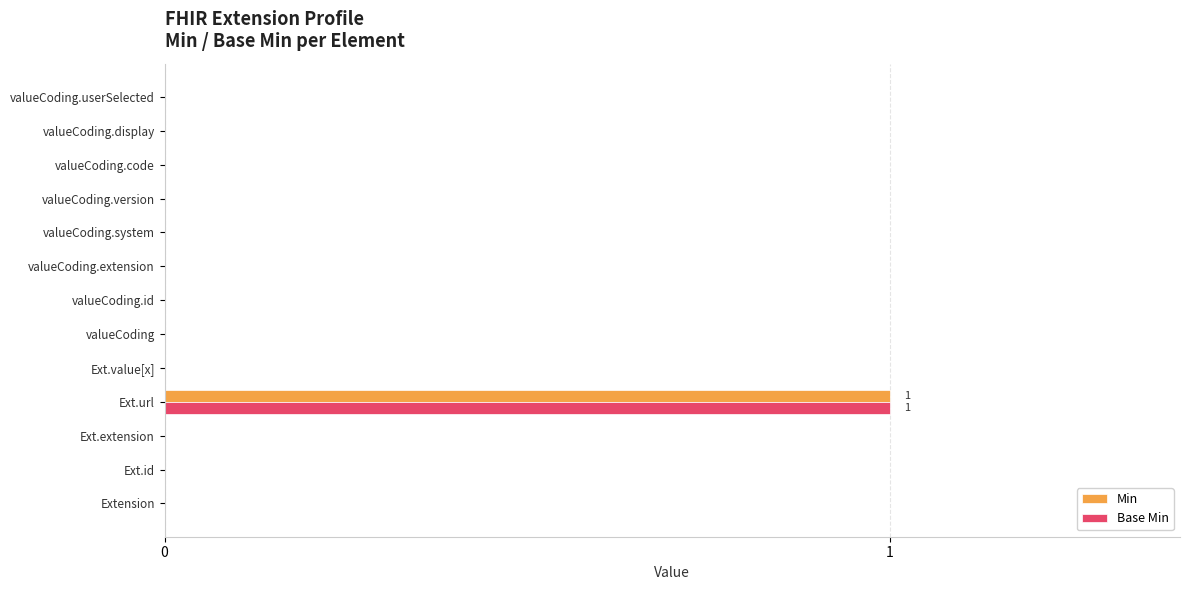

At which category is the sum across all series the highest?

Ext.url